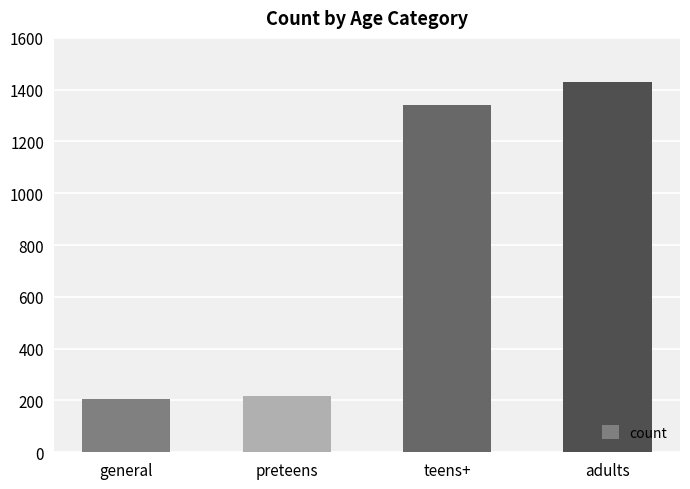

Count the number of categories in the chart.

4